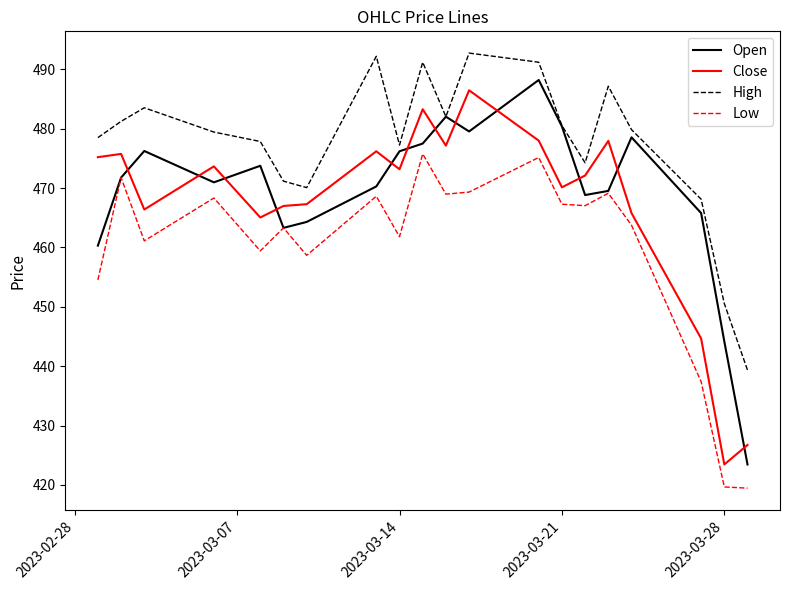

Which series has the largest total across all categories?

High